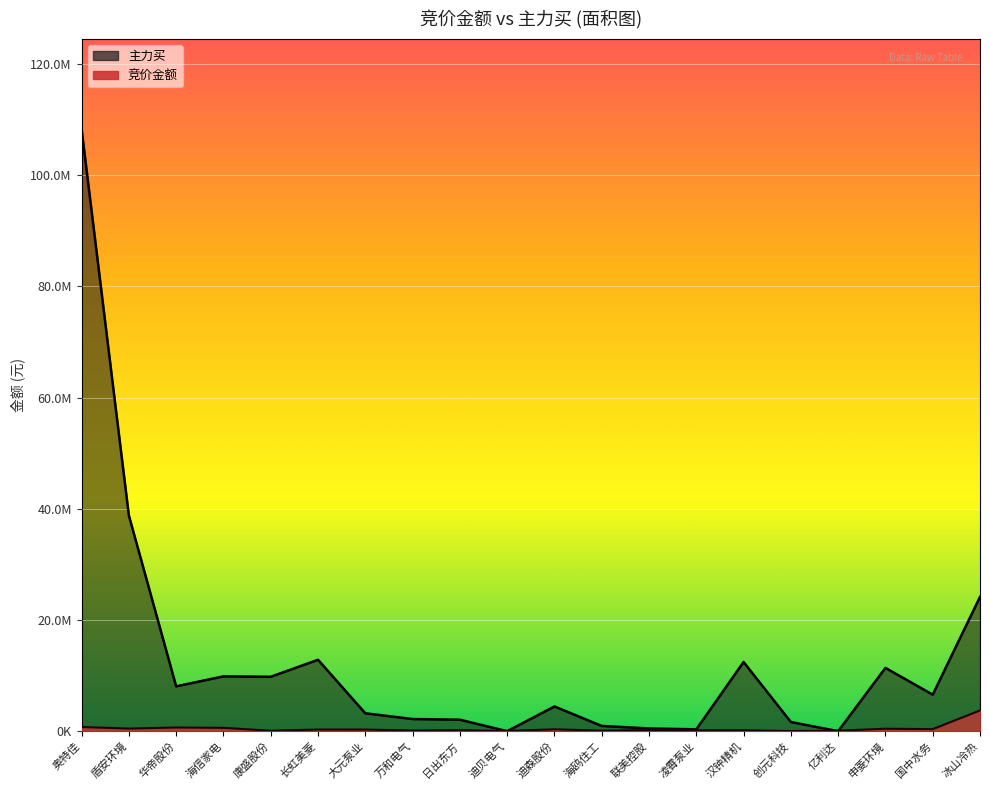

How many times do 竞价金额 and 主力买 cross each other?

4